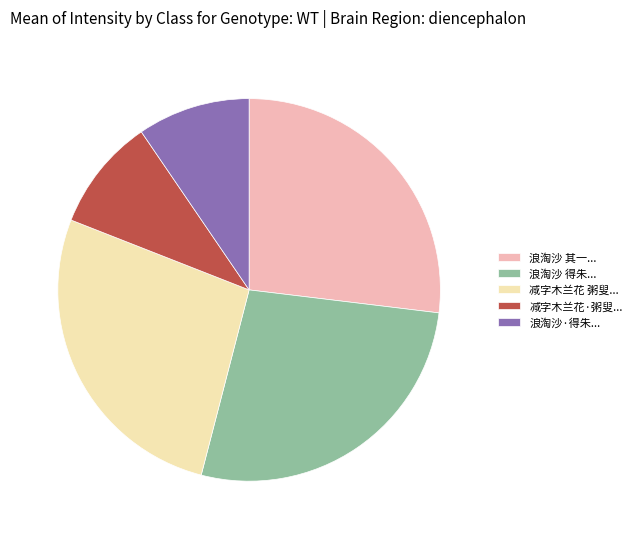

How many segments does this pie chart have?

5